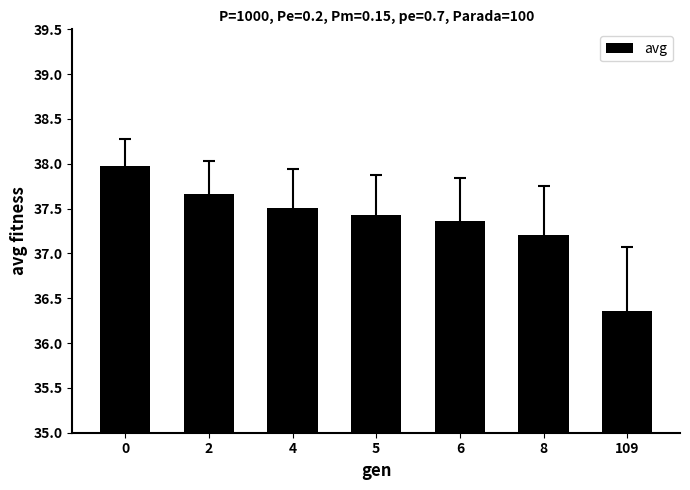

Are the bars grouped side by side (vs. stacked)?

No